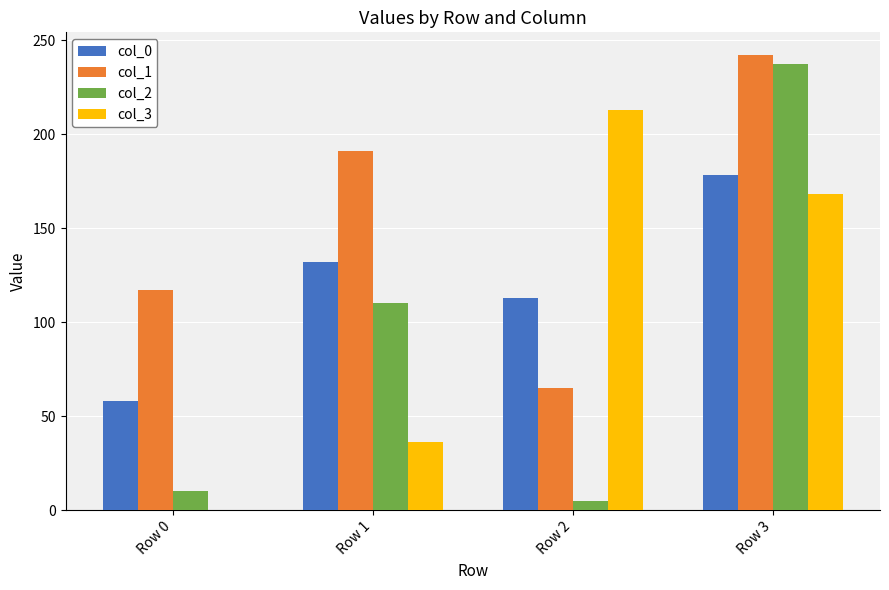

Which category has the highest value in the col_3 series?

Row 2